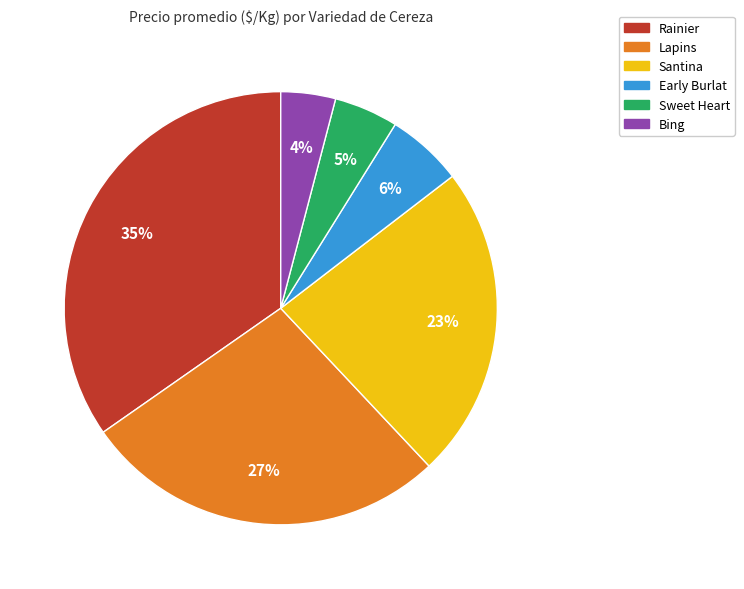

True or false: Rainier accounts for 9% of the total.

False